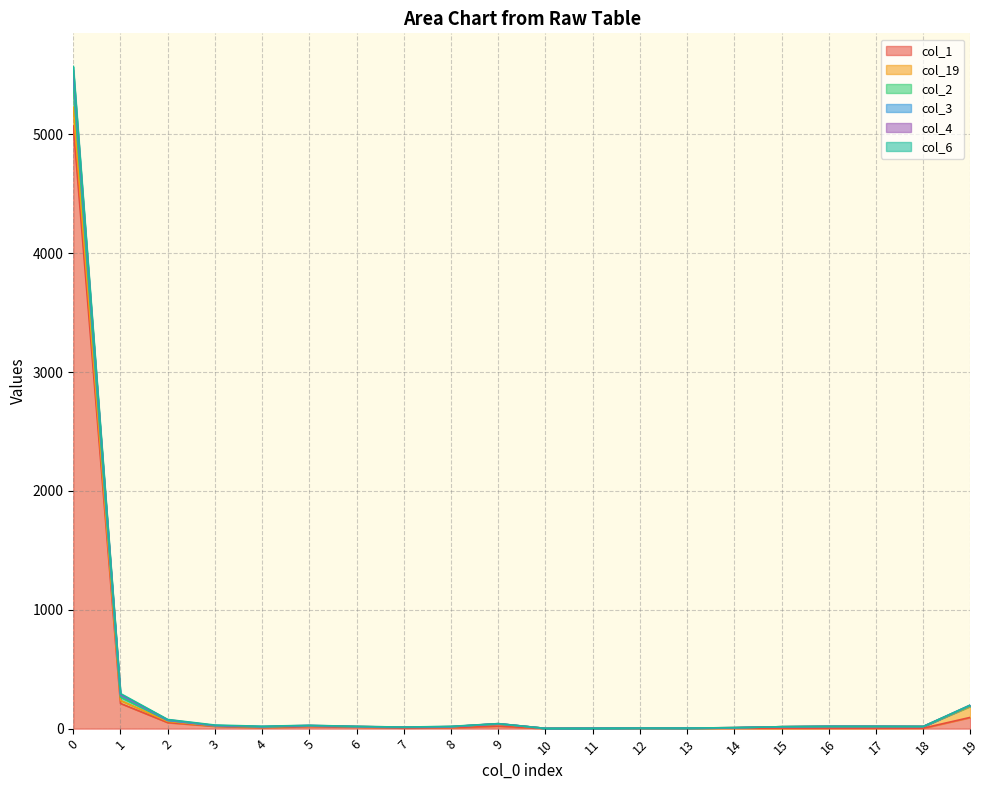

True or false: col_4 and col_2 cross at least once.

False